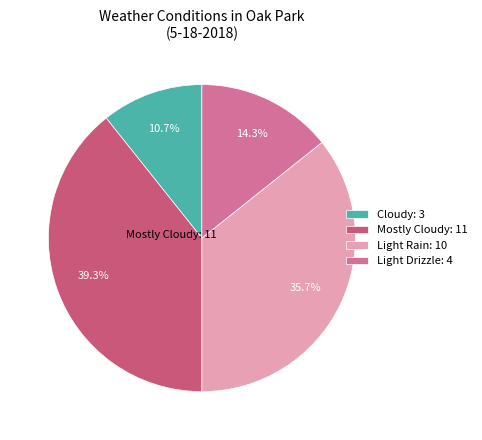

Between Cloudy: 3 and Light Rain: 10, which is larger?

Light Rain: 10